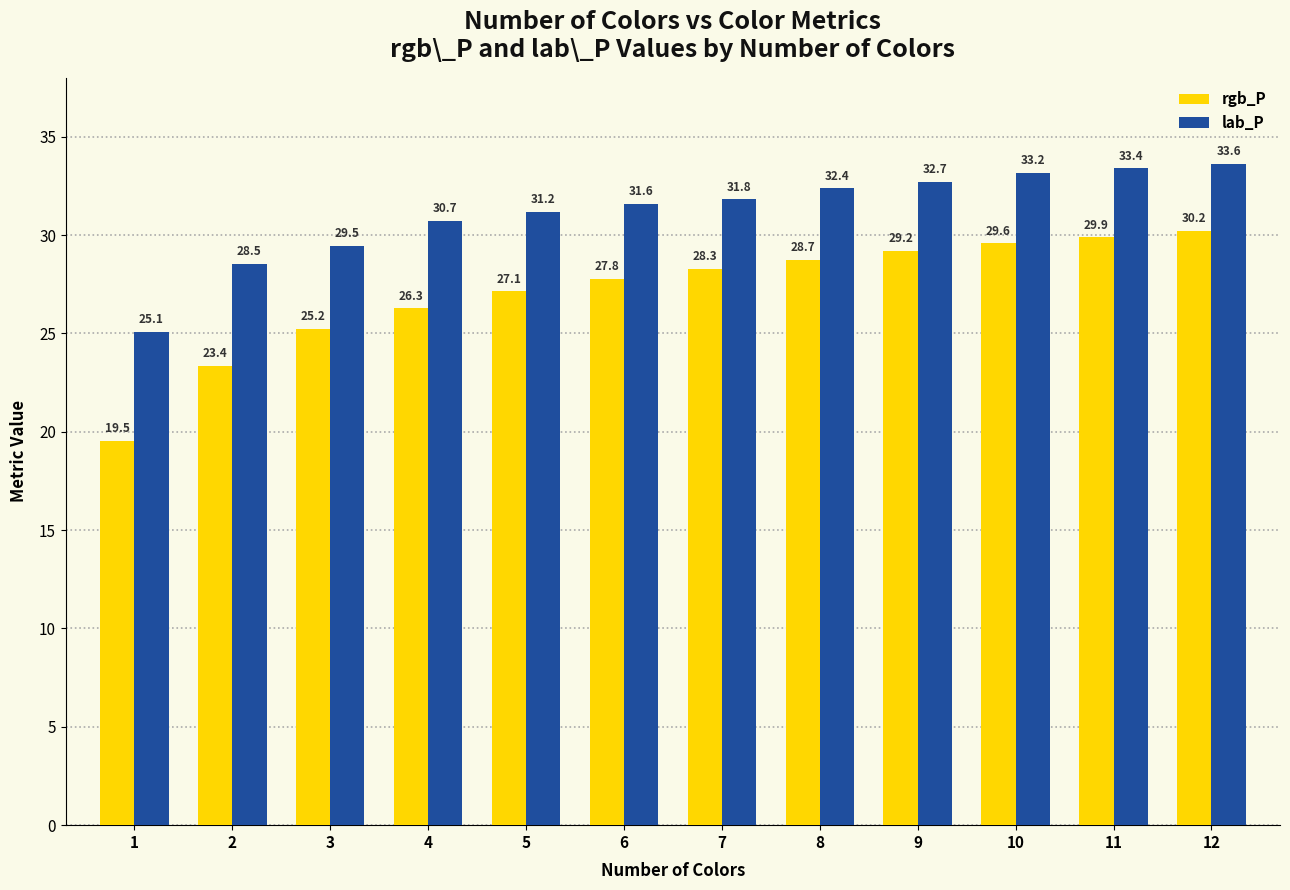

What is the maximum value for rgb_P?

30.2